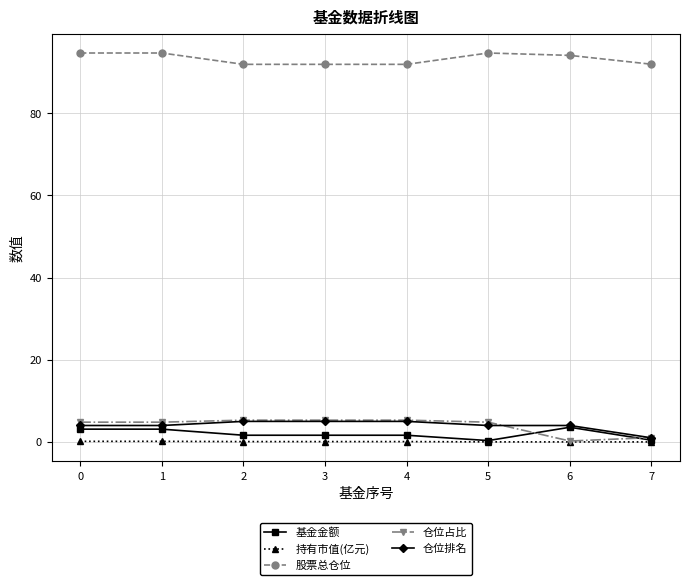

How many data points does each series have?

8